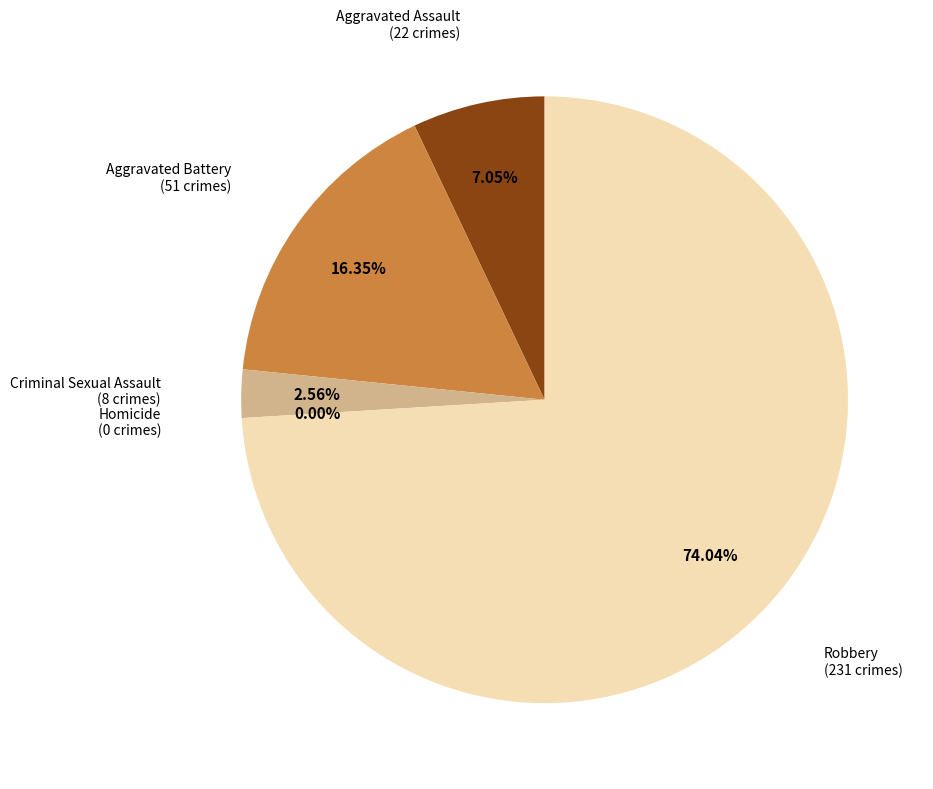

True or false: Criminal Sexual Assault accounts for 17% of the total.

False